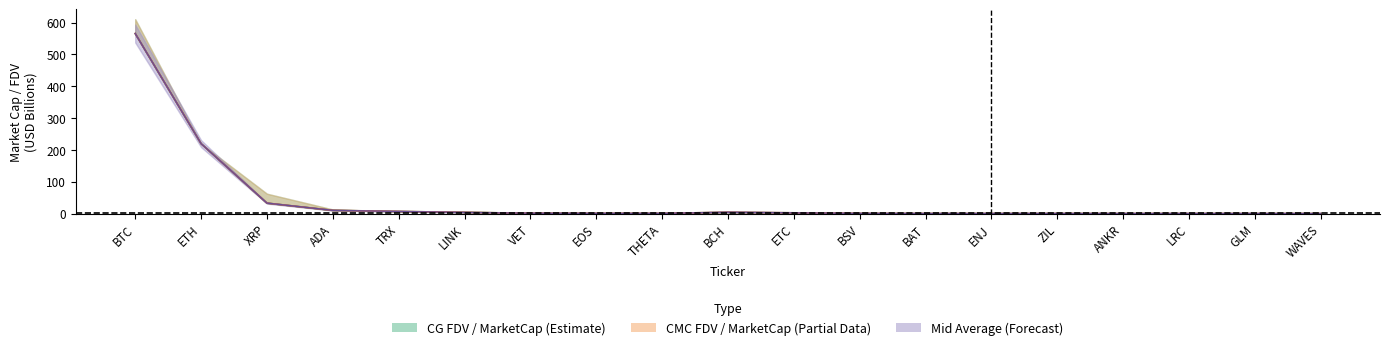

Which series ends up on top after the final intersection of CMC_FDV and CG_MarketCap?

CMC_FDV